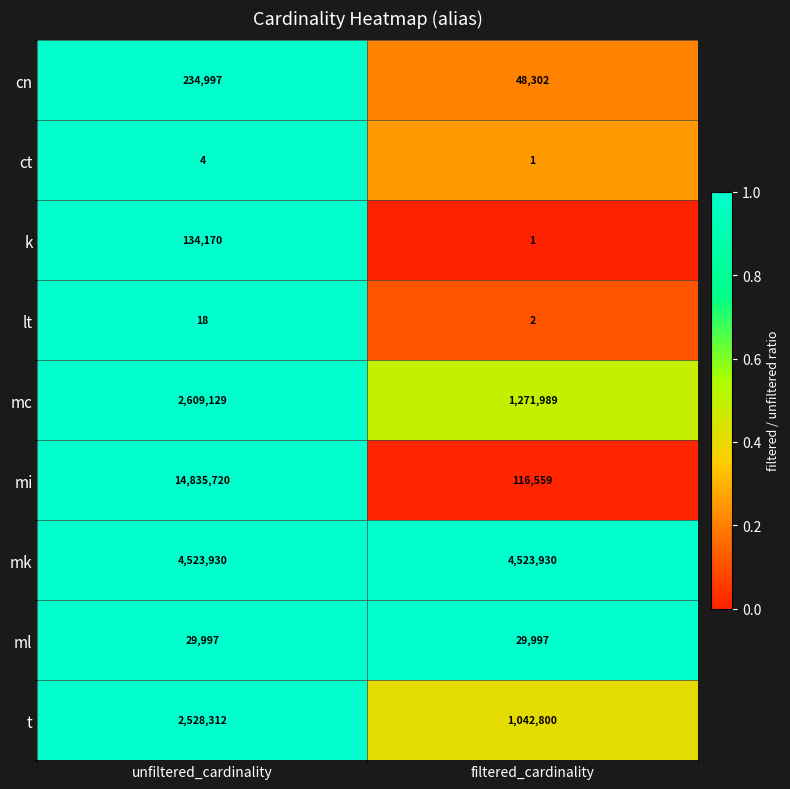

The lt series shows 18 at unfiltered_cardinality. True or false?

True